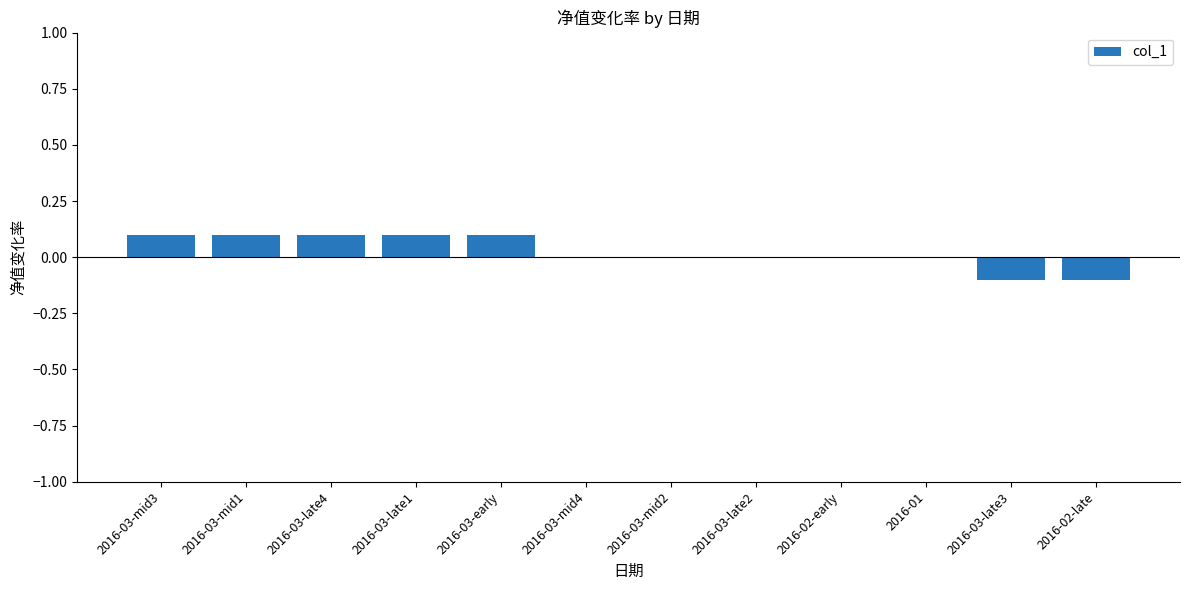

What is the change in value from 2016-03-late4 to 2016-03-late3?

-0.2